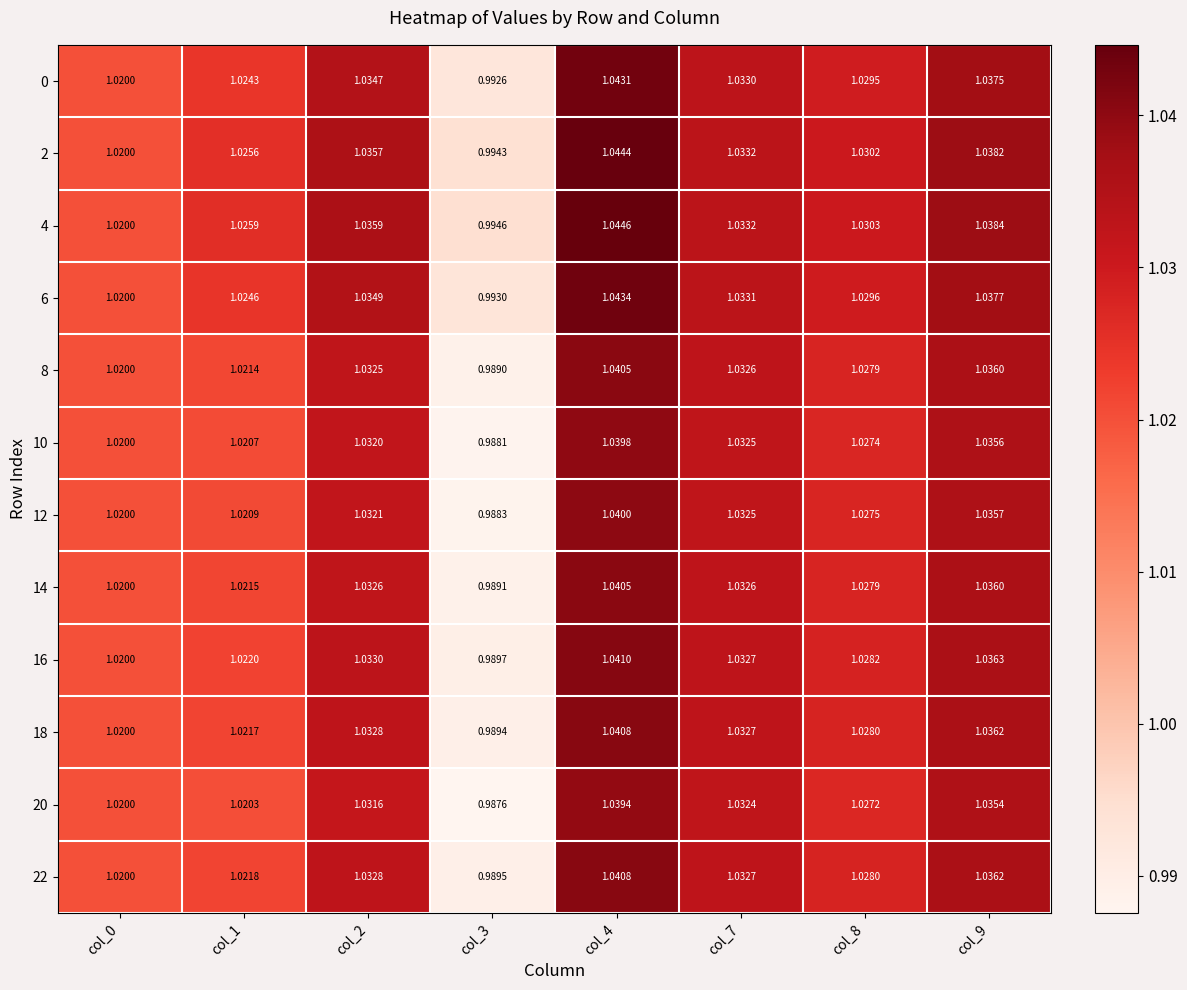

Is the value of 20 at col_3 greater than the value of 6 at col_8?

No